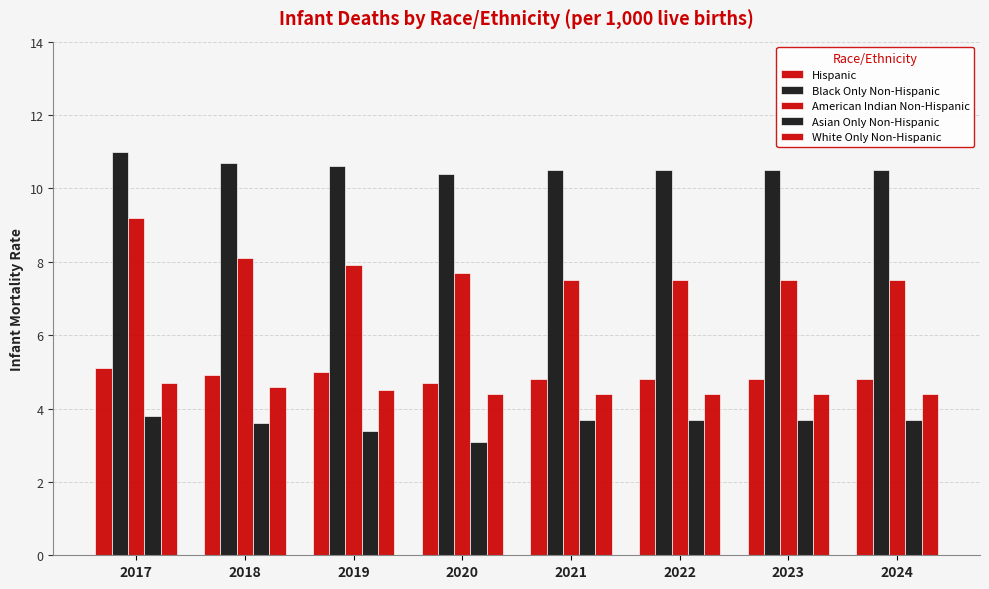

Count the number of data series in this chart.

5